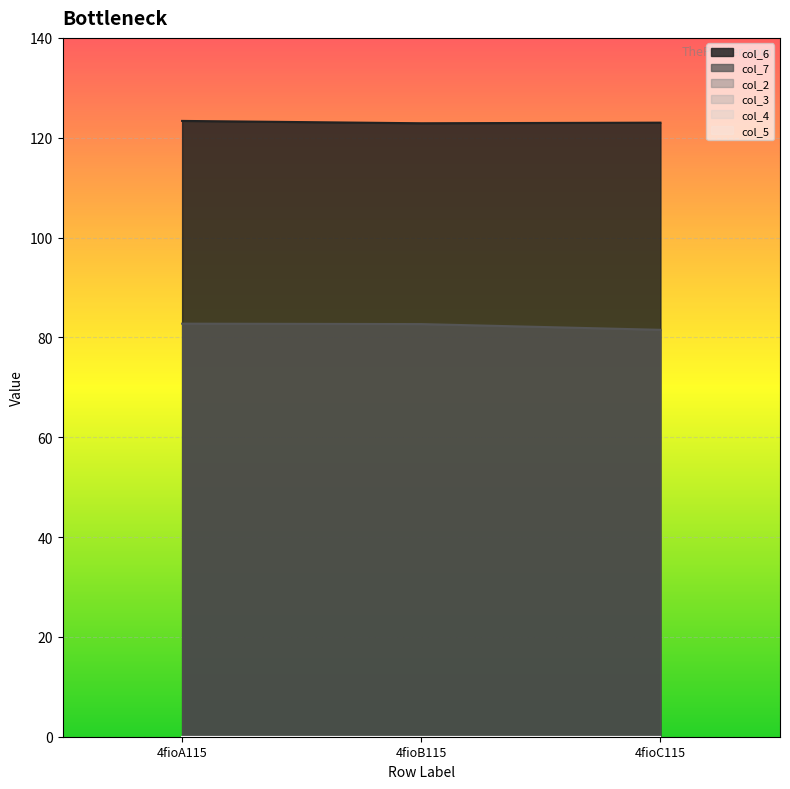

Reading right to left, transcribe all the data shown in this chart.

col_6: 123.0	122.9	123.4
col_7: 81.5	82.7	82.7
col_2: 0.0	0.0	0.0
col_3: 0.0	0.0	0.0
col_4: 0.0	0.0	0.0
col_5: 0.0	0.0	0.0